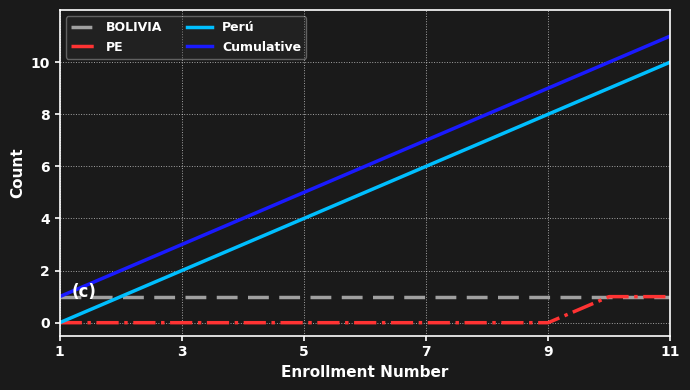

What is the maximum value shown in the chart?

11